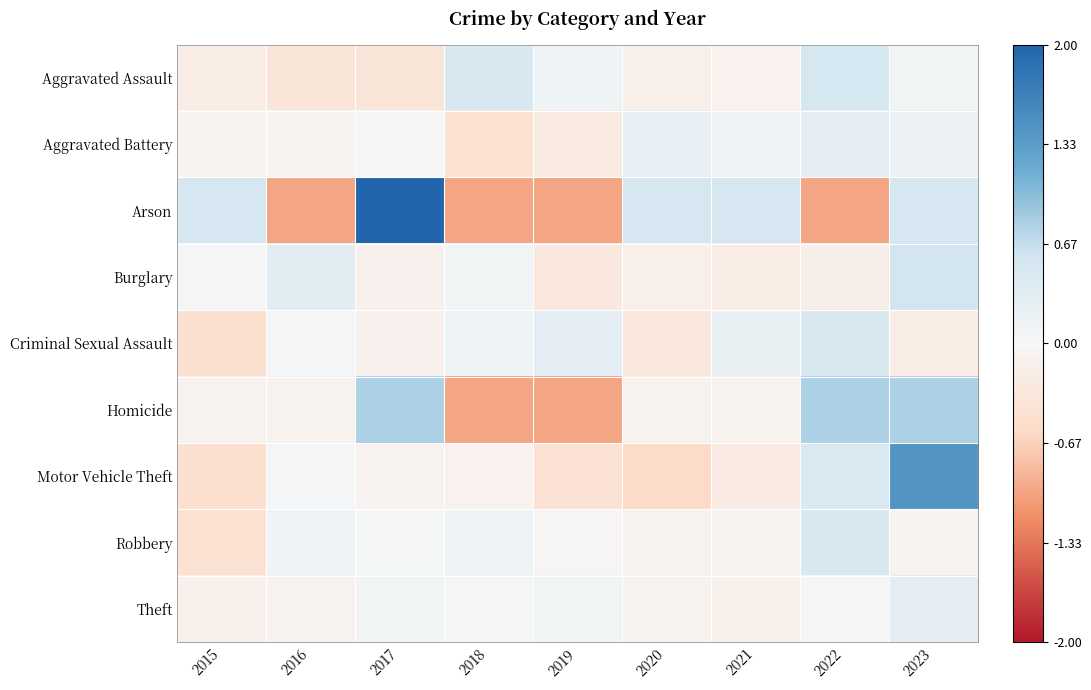

Which series has the largest range (max minus min)?

Arson